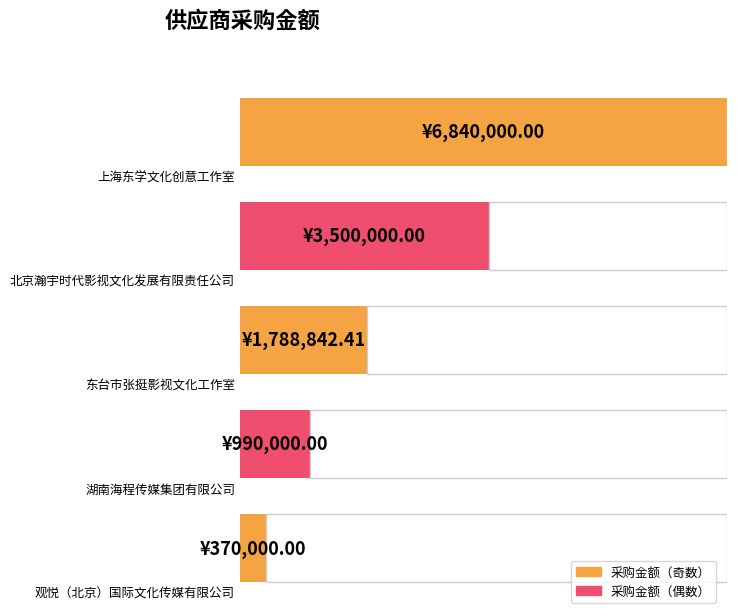

Rank the categories by value from lowest to highest.

观悦（北京）国际文化传媒有限公司, 湖南海程传媒集团有限公司, 东台市张挺影视文化工作室, 北京瀚宇时代影视文化发展有限责任公司, 上海东学文化创意工作室